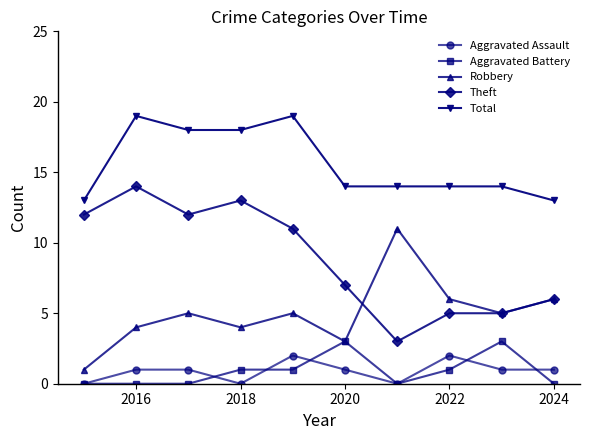

What is the maximum value shown in the chart?

19